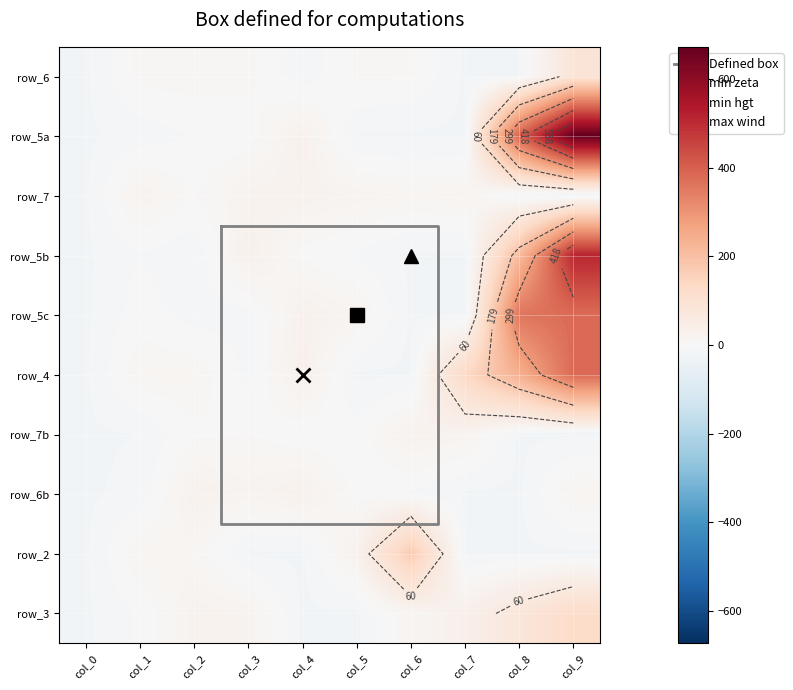

Rank the categories by row_2 value from lowest to highest.

col_0, col_3, col_4, col_7, col_8, col_9, col_2, col_1, col_5, col_6